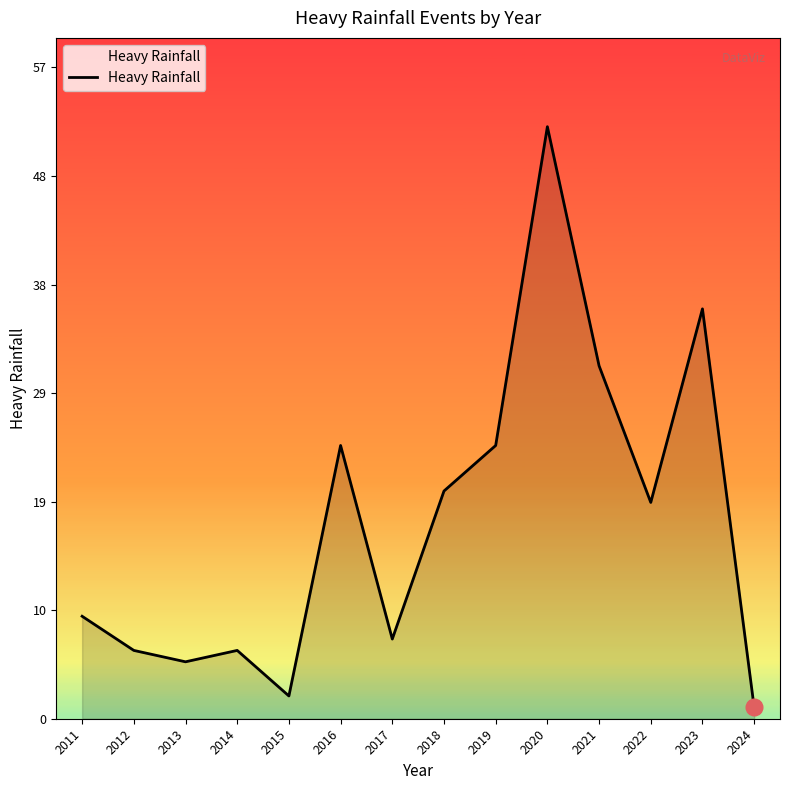

How many distinct data groups are displayed?

1